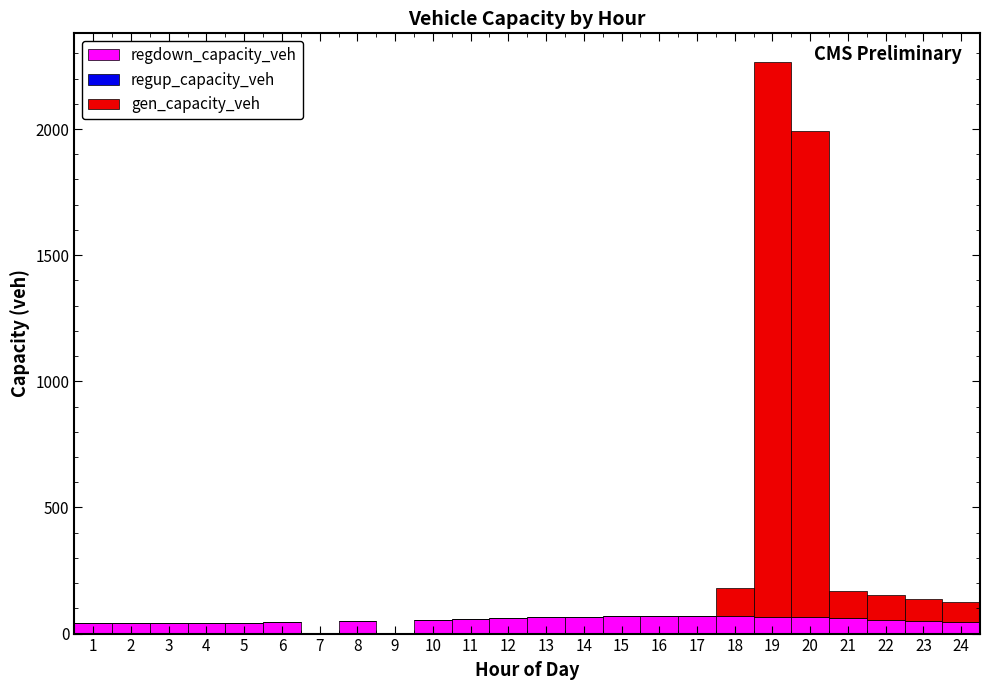

Reading left to right, transcribe this chart: for each stacked bar, give the range it covers on the x-axis and its total height. The values are not printed on the chart, so give them approximately, as read against the axis.

0.5 to 1.5: under 50
1.5 to 2.5: under 50
2.5 to 3.5: under 50
3.5 to 4.5: under 50
4.5 to 5.5: under 50
5.5 to 6.5: under 50
6.5 to 7.5: 0
7.5 to 8.5: 50
8.5 to 9.5: 0
9.5 to 10.5: 50
10.5 to 11.5: 50
11.5 to 12.5: 50
12.5 to 13.5: 50
13.5 to 14.5: 50
14.5 to 15.5: 50
15.5 to 16.5: 50
16.5 to 17.5: 50
17.5 to 18.5: 200
18.5 to 19.5: 2250
19.5 to 20.5: 2000
20.5 to 21.5: 150
21.5 to 22.5: 150
22.5 to 23.5: 150
23.5 to 24.5: 150